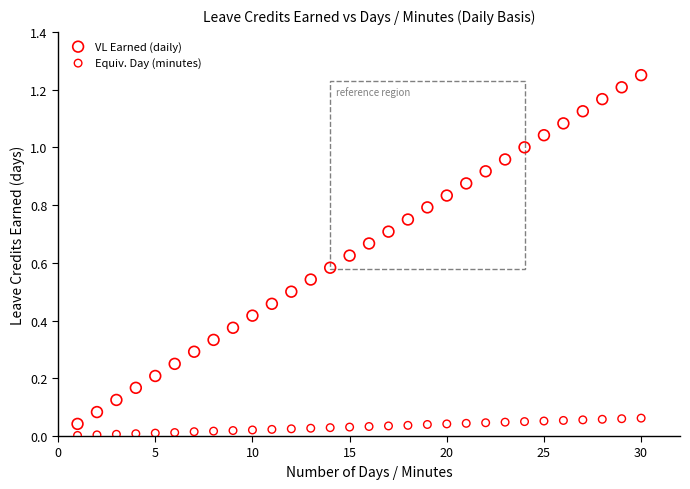

Across all data points, what is the range of X values (max minus min)?

29.0